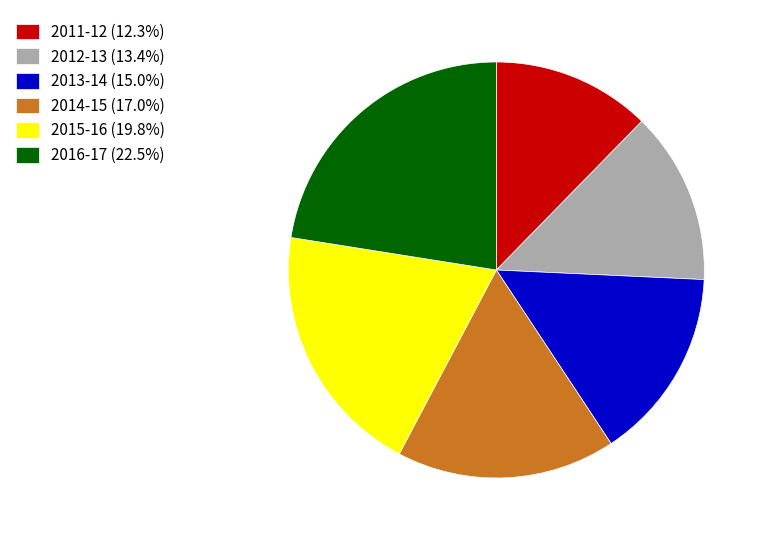

Which slice is the smallest?

2011-12